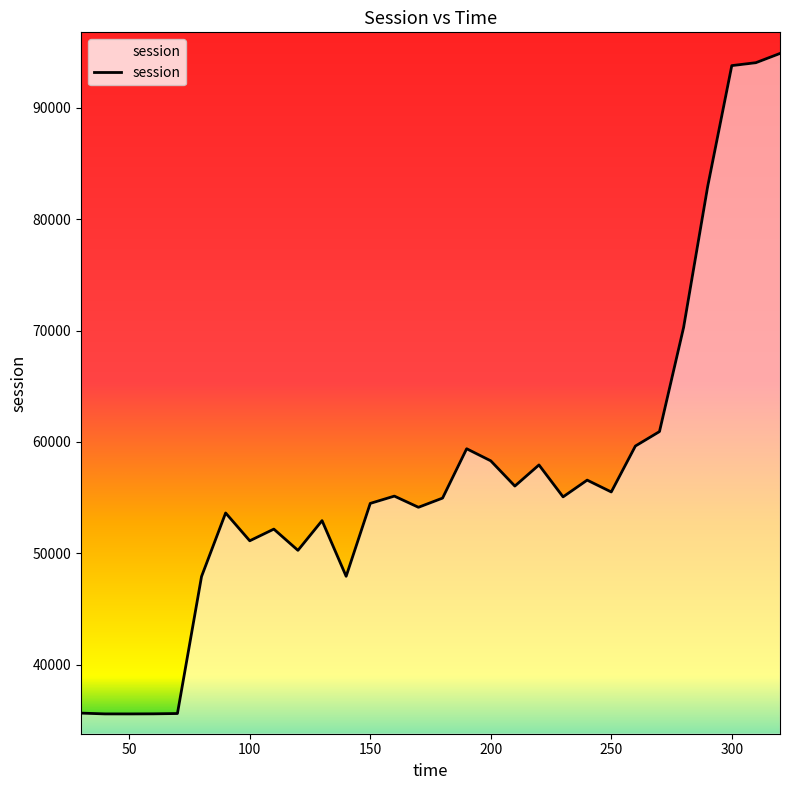

List the labels in order of value, smallest first.

50, 40, 60, 70, 30, 80, 140, 120, 100, 110, 130, 90, 170, 150, 180, 230, 160, 250, 210, 240, 220, 200, 190, 260, 270, 280, 290, 300, 310, 320